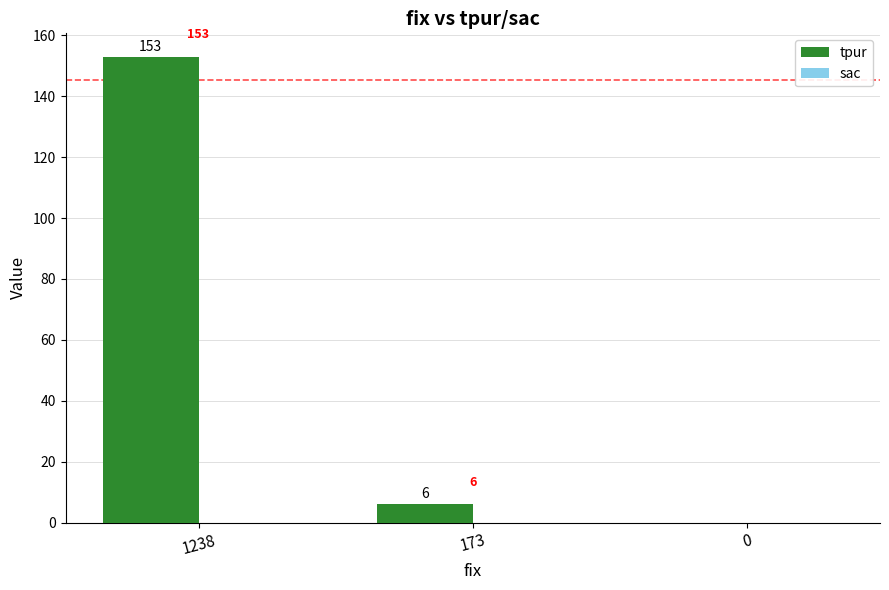

At which category does the chart reach its peak across all series?

1238